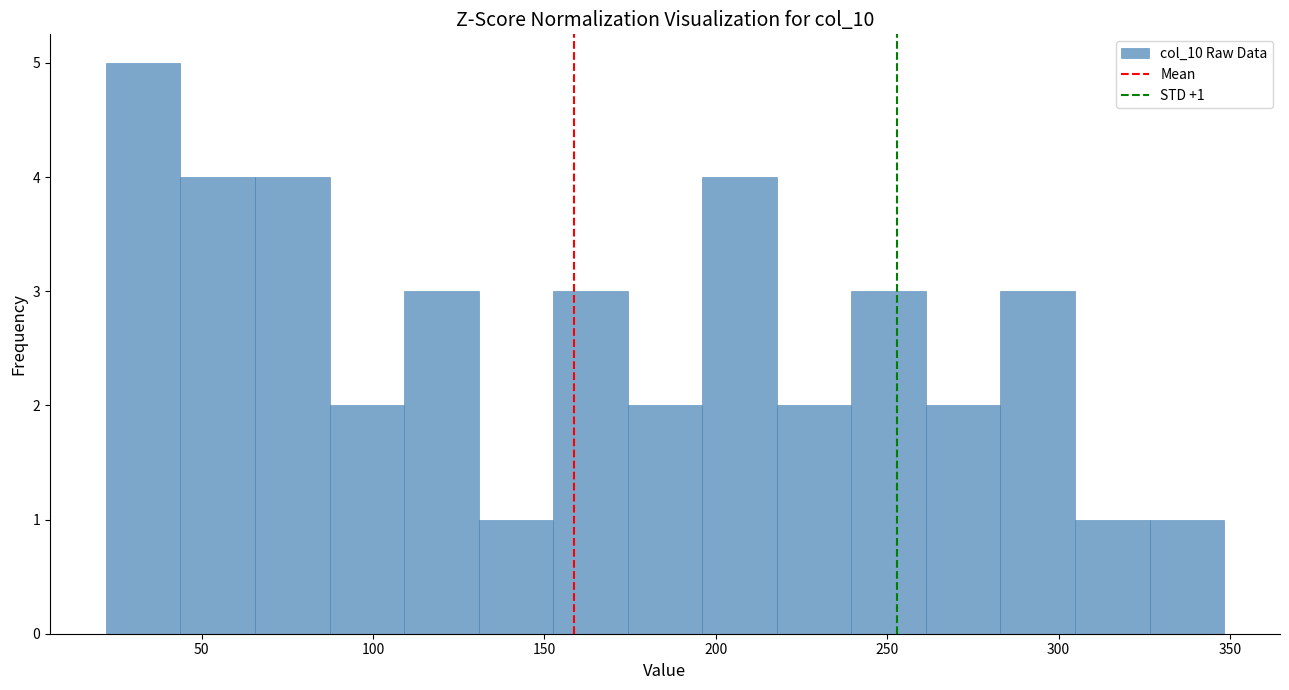

Which range on the x-axis has the tallest bar?

20 to 45